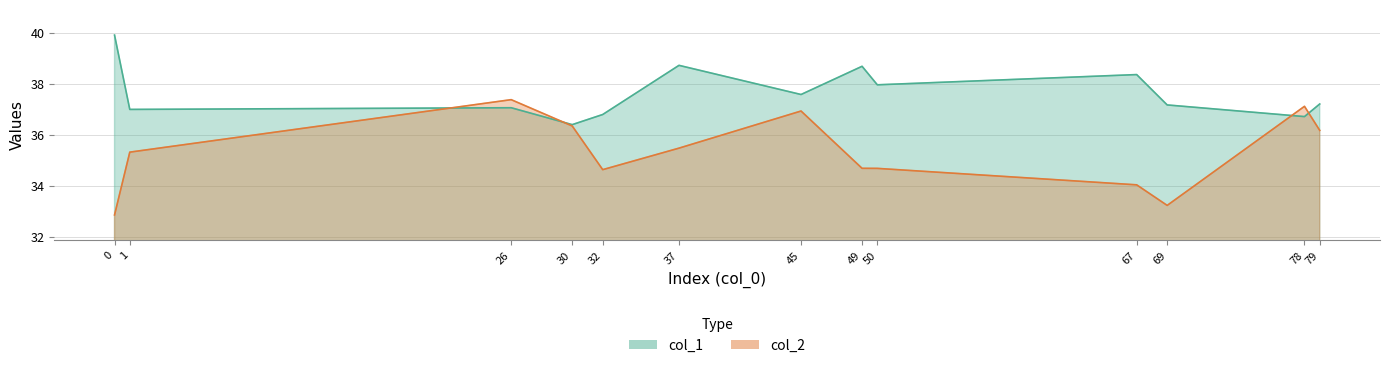

What is the average value of the col_2 series?

35.3